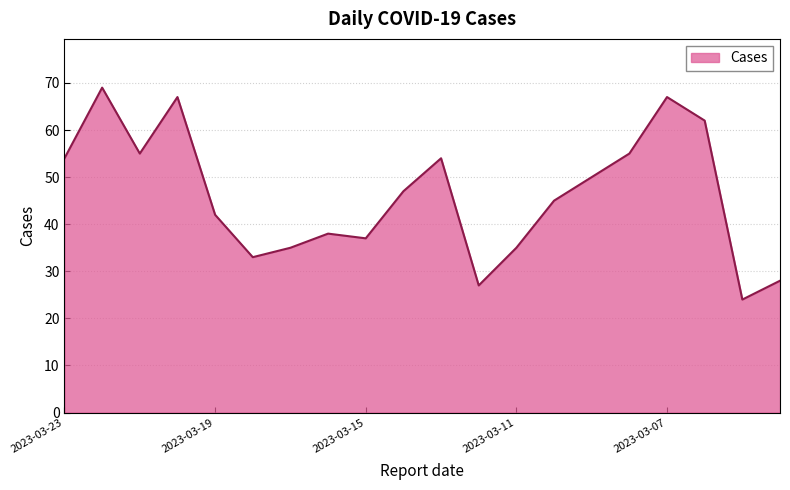

What is the greatest value displayed?

69